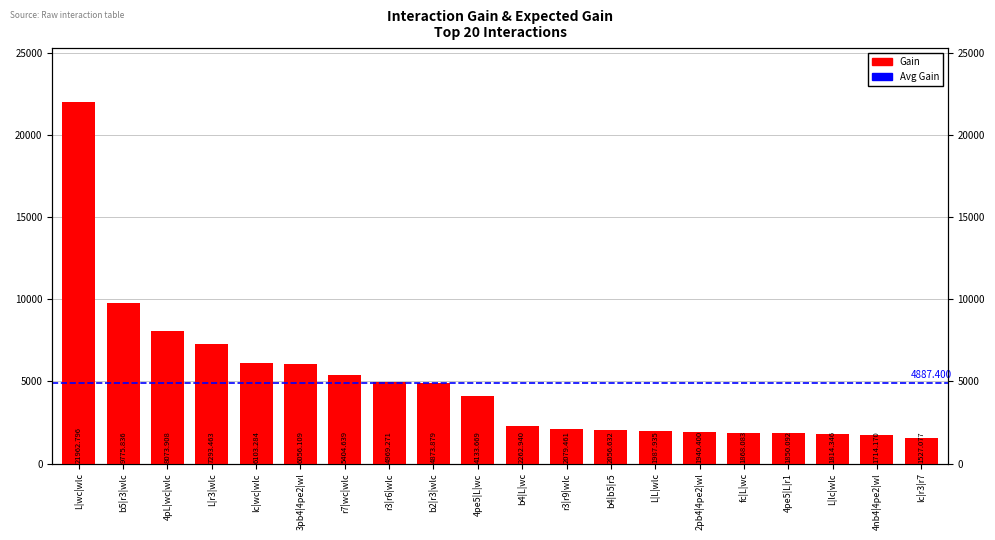

List the labels in order of value, largest first.

L|wc|wlc, b5|r3|wlc, 4pL|wc|wlc, L|r3|wlc, lc|wc|wlc, 3pb4|4pe2|wl, r7|wc|wlc, r3|r6|wlc, b2|r3|wlc, 4pe5|L|wc, b4|L|wc, r3|r9|wlc, b4|b5|r5, L|L|wlc, 2pb4|4pe2|wl, fc|L|wc, 4pe5|L|r1, L|lc|wlc, 4nb4|4pe2|wl, lc|r3|r7